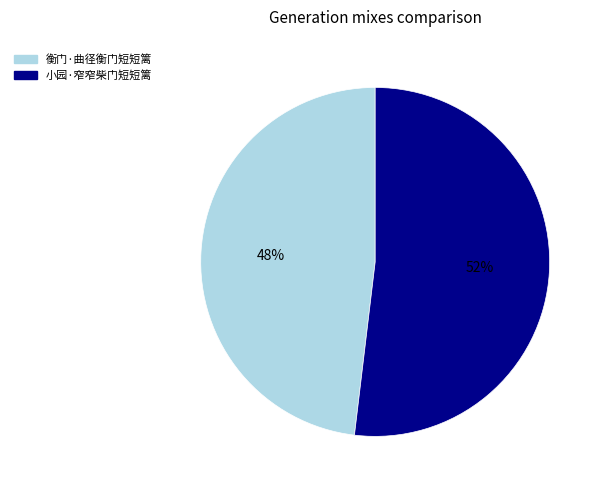

How many segments does this pie chart have?

2